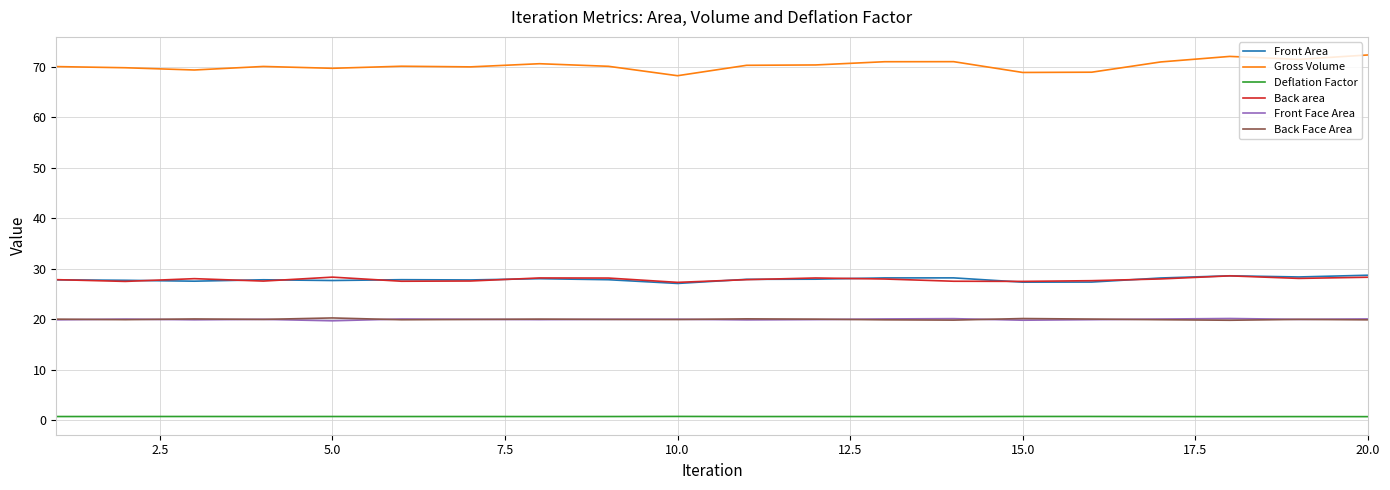

True or false: Front Face Area and Front Area cross at least once.

False